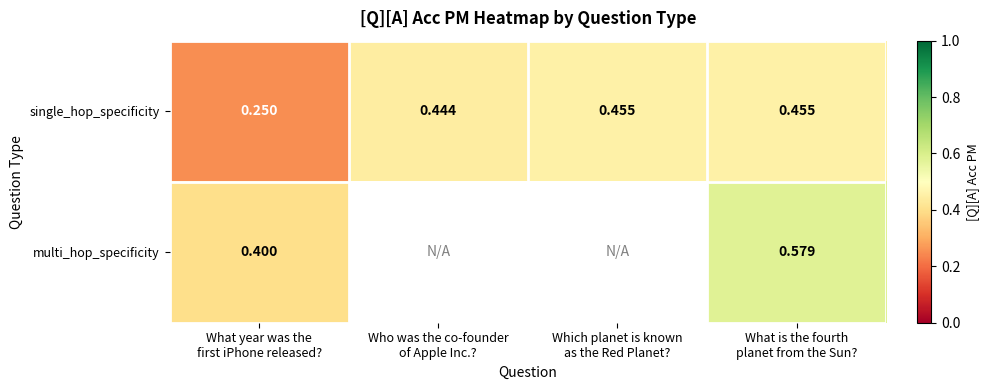

Between What year was the
first iPhone released? and Which planet is known
as the Red Planet?, which is larger?

Which planet is known
as the Red Planet?